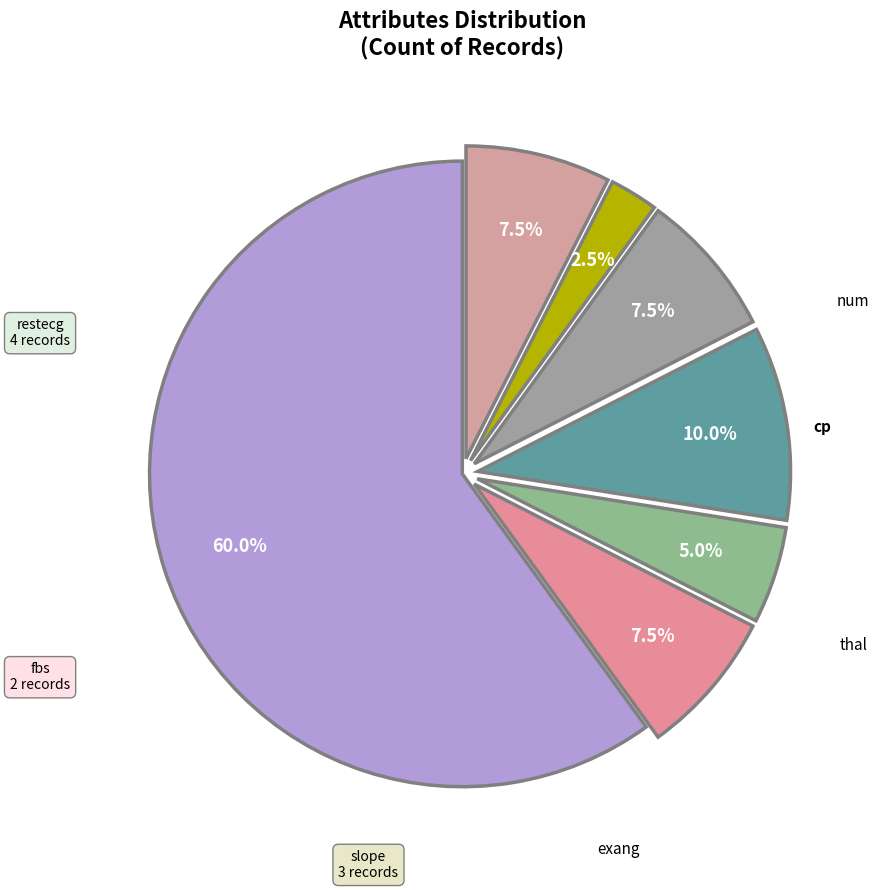

What is the change in value from cp to restecg?

-20